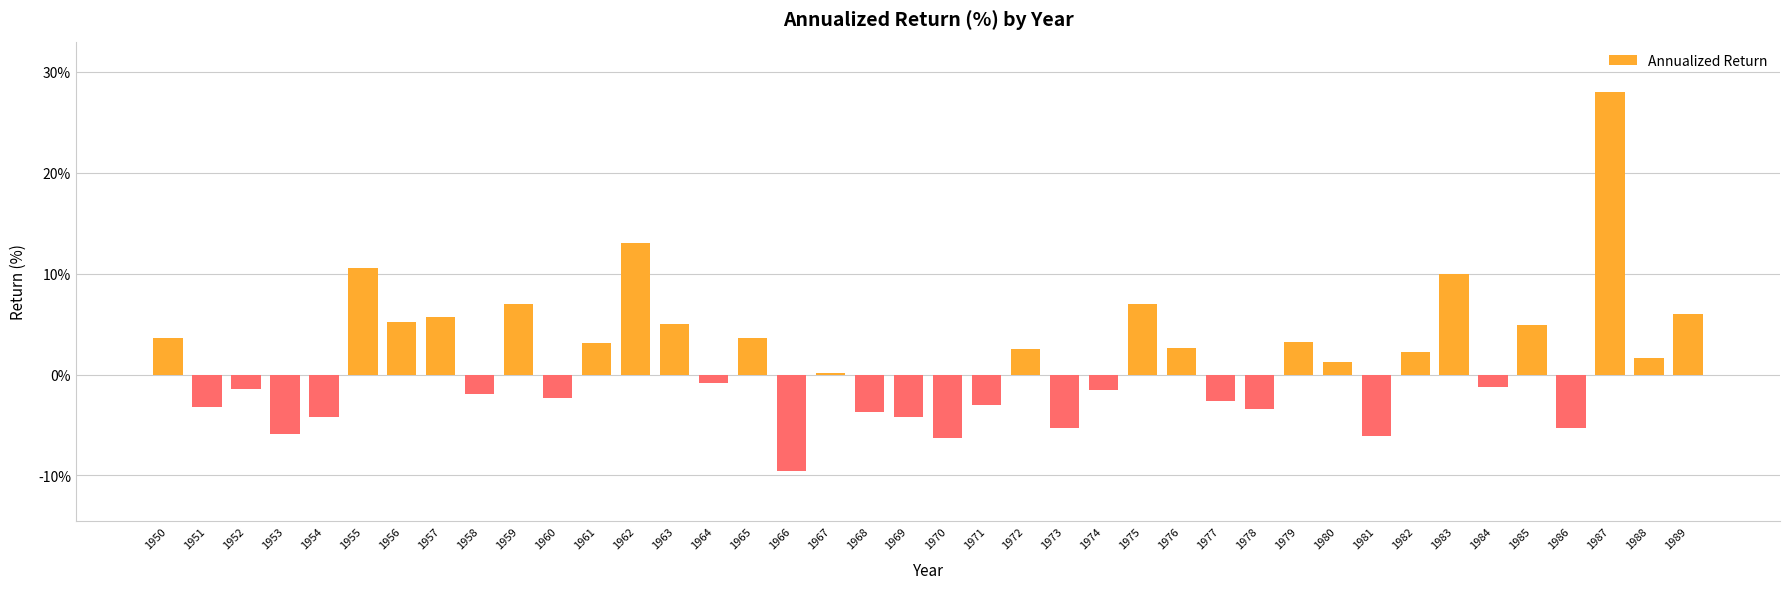

Between 1952 and 1956, which is larger?

1956